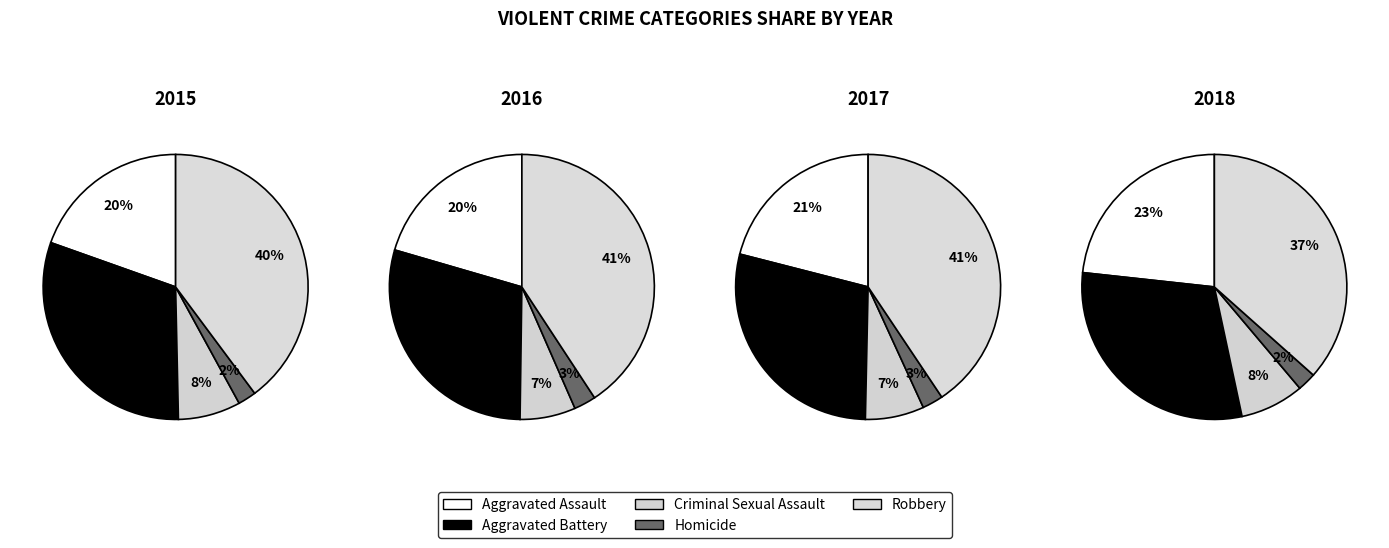

How many slices are in this pie chart?

5